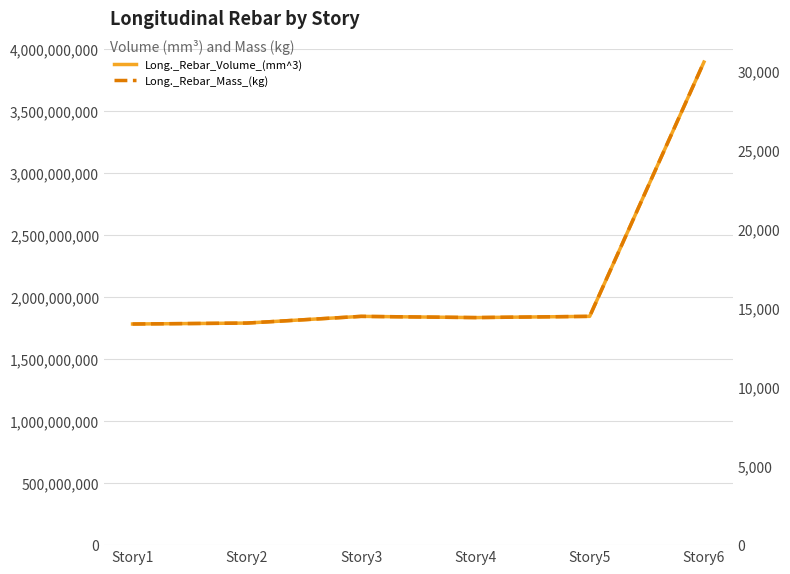

Is this an area chart (filled region under the line)?

No